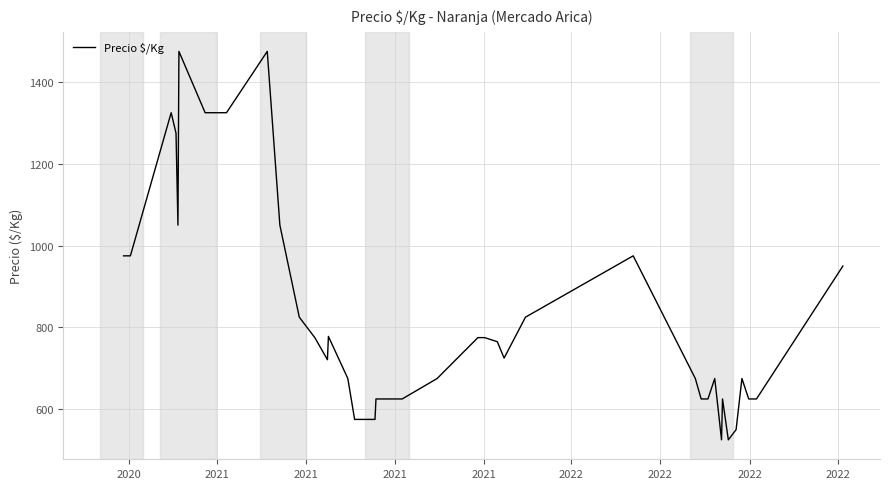

What is the difference between the maximum and minimum values?

950